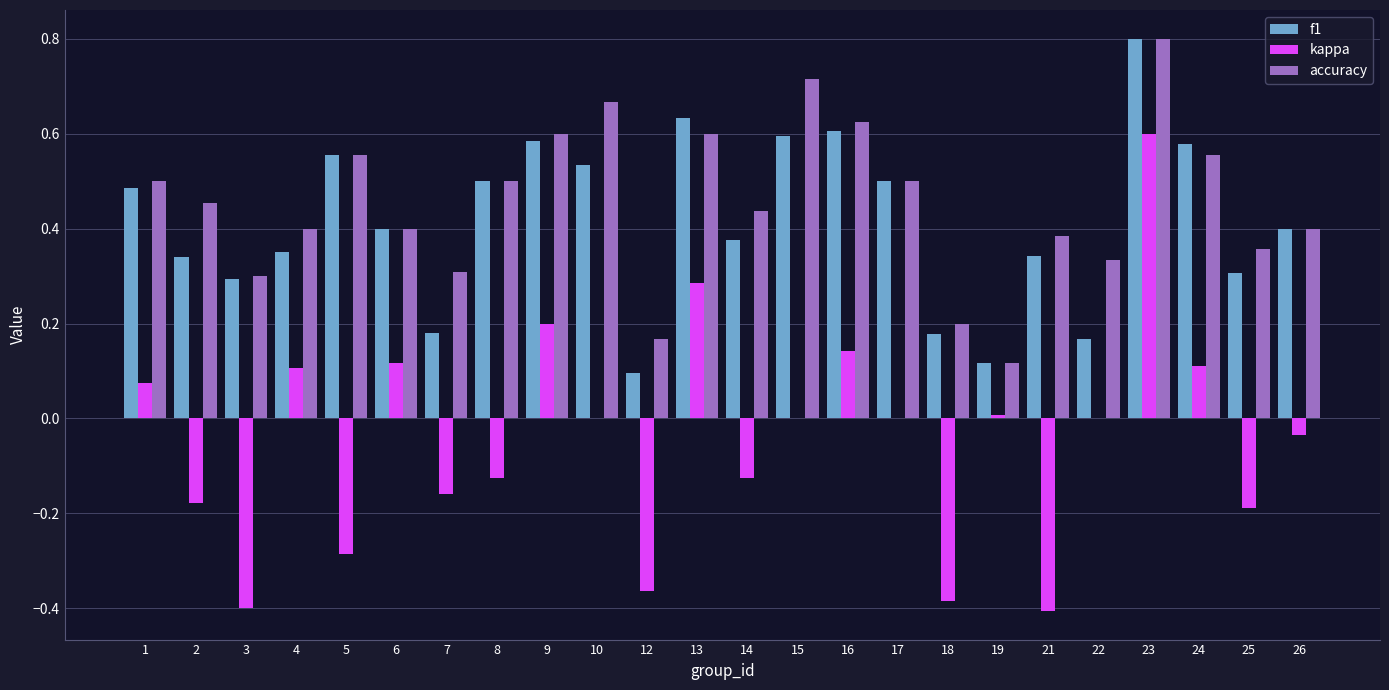

What is the greatest value displayed?

0.8